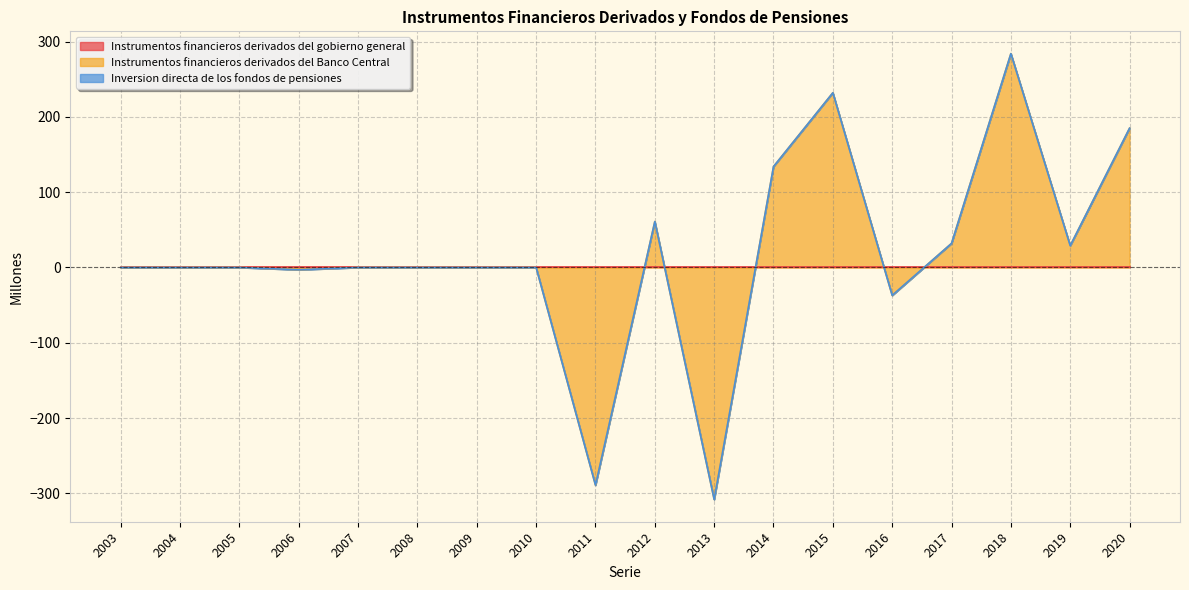

The Instrumentos financieros derivados del gobierno general series shows 0 at 2017. True or false?

True